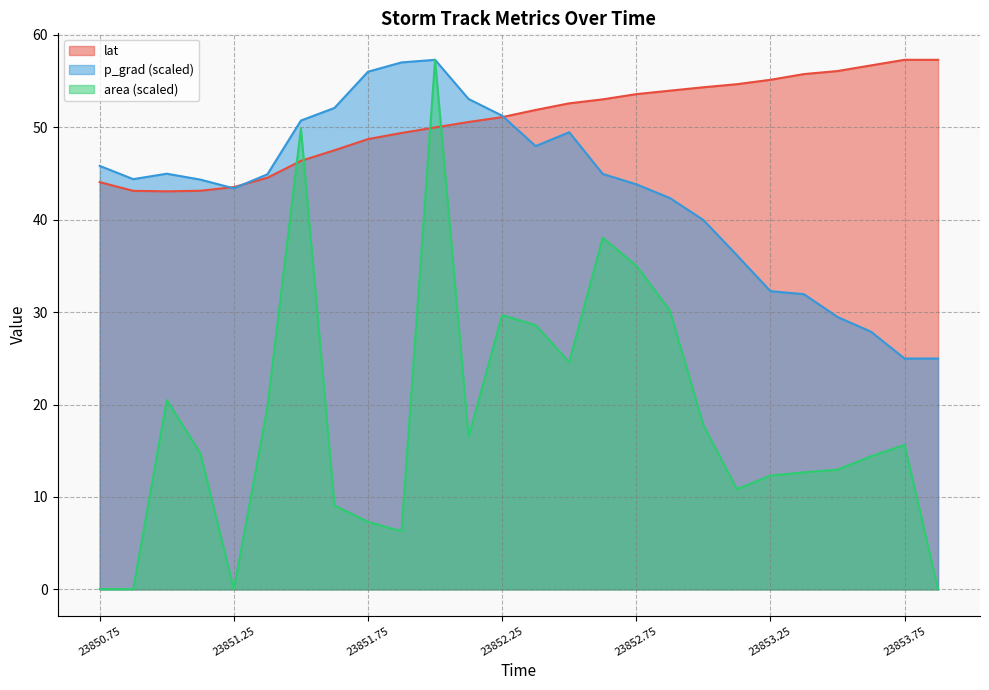

List the labels in order of area value, largest first.

23852.0, 23851.5, 23852.625, 23852.75, 23852.875, 23852.25, 23852.375, 23852.5, 23851.0, 23851.375, 23853.0, 23852.125, 23853.75, 23851.125, 23853.625, 23853.5, 23853.375, 23853.25, 23853.125, 23851.625, 23851.75, 23851.875, 23850.75, 23850.875, 23851.25, 23853.875